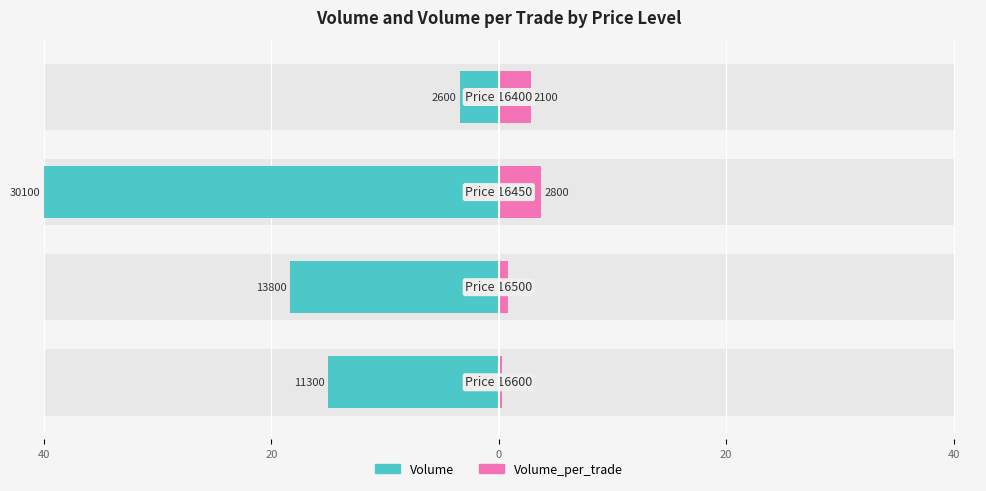

Between 0 and 40, which is larger?

40